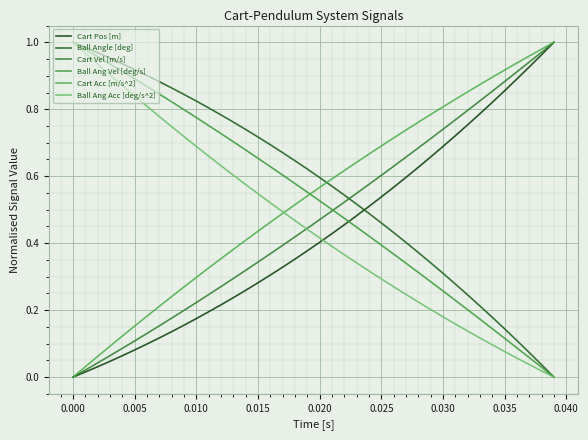

How many intersections are there between Ball Ang Vel [deg/s] and Cart Acc [m/s^2]?

1